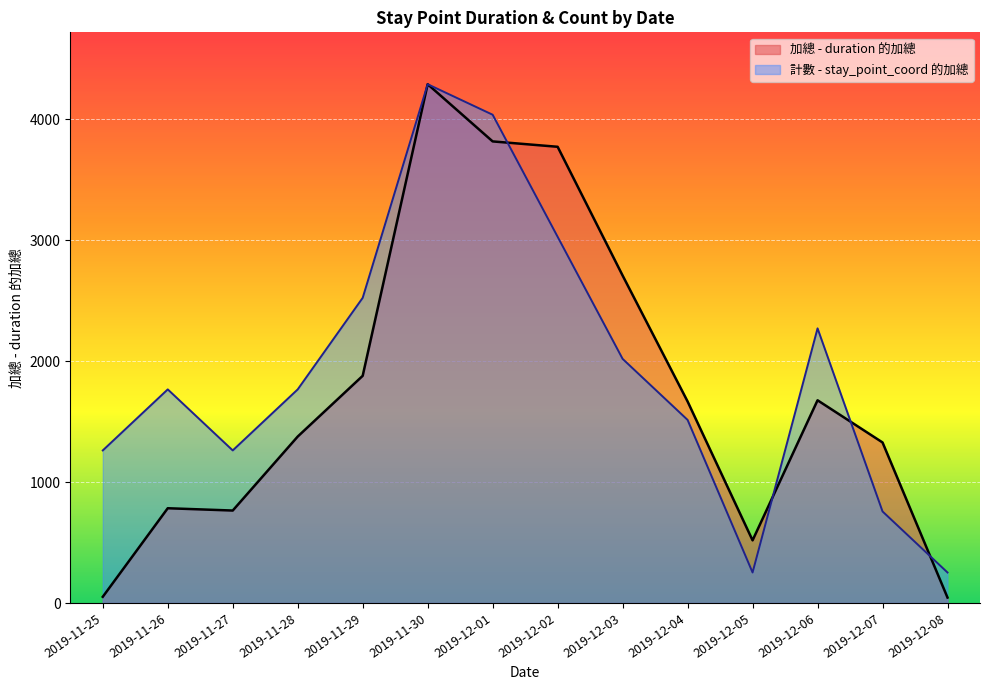

Where is 計數 - stay_point_coord 的加總 nearest to the value 2269?

2019-12-06